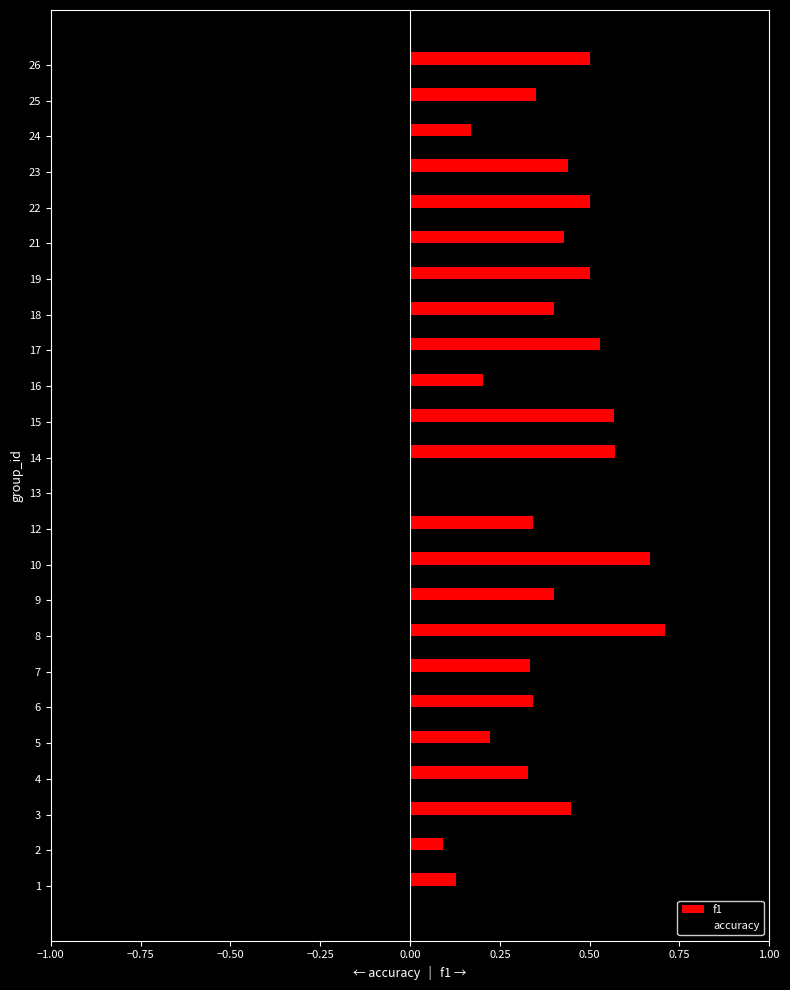

Is the value of accuracy at 2 greater than the value of f1 at 6?

No